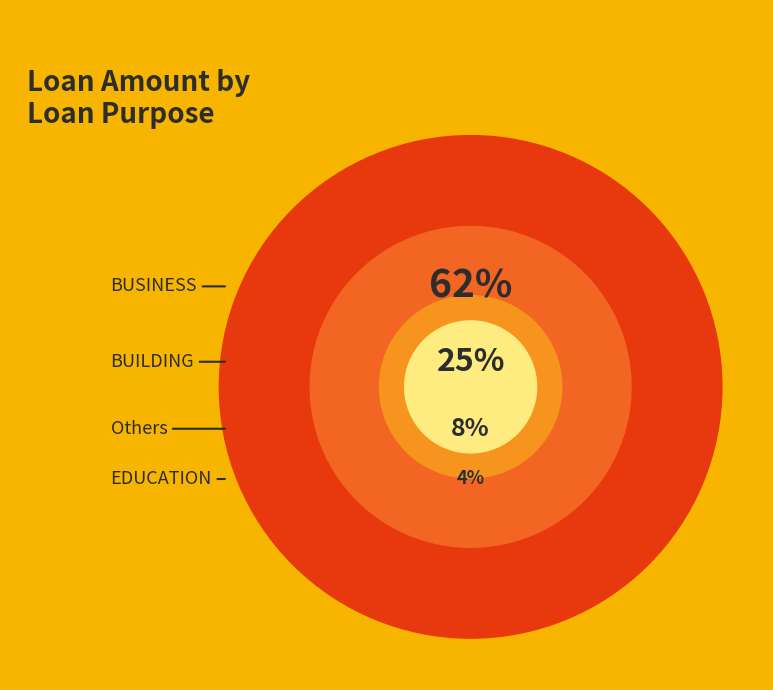

What percentage is the EDUCATION slice, to the nearest percent?

4%